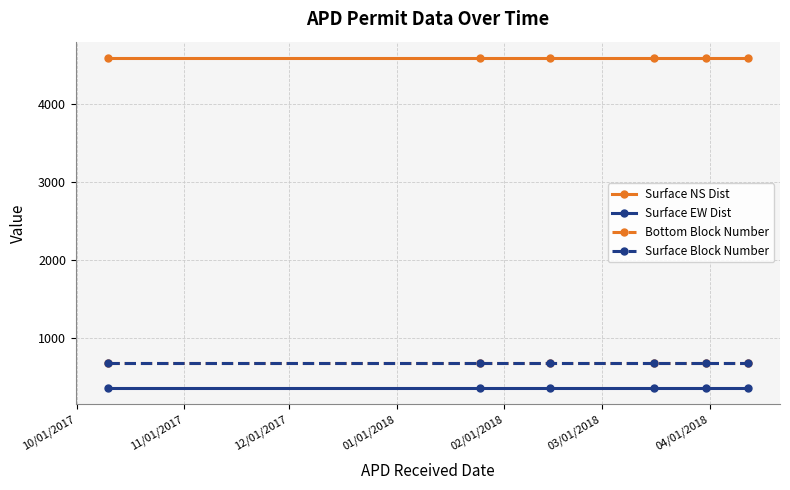

Which series has the largest total across all categories?

Surface NS Dist